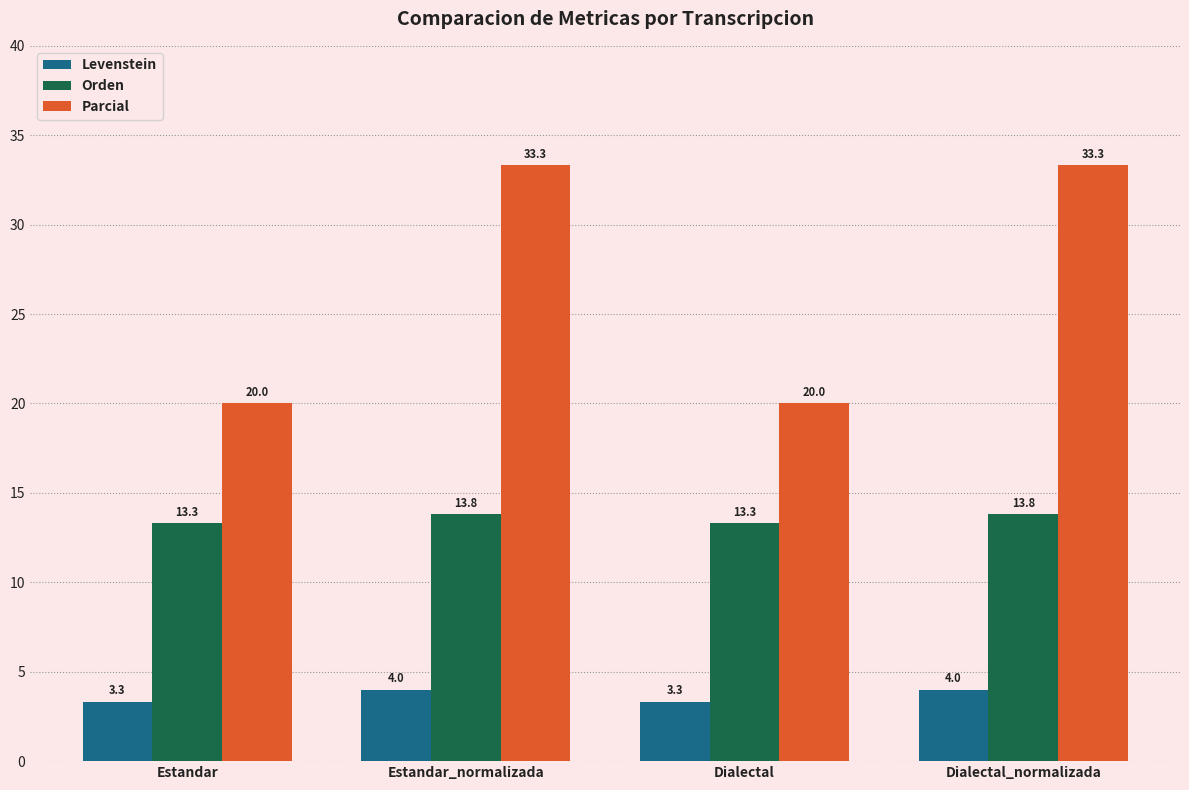

What is the spread (max minus min) of values at Dialectal?

16.7